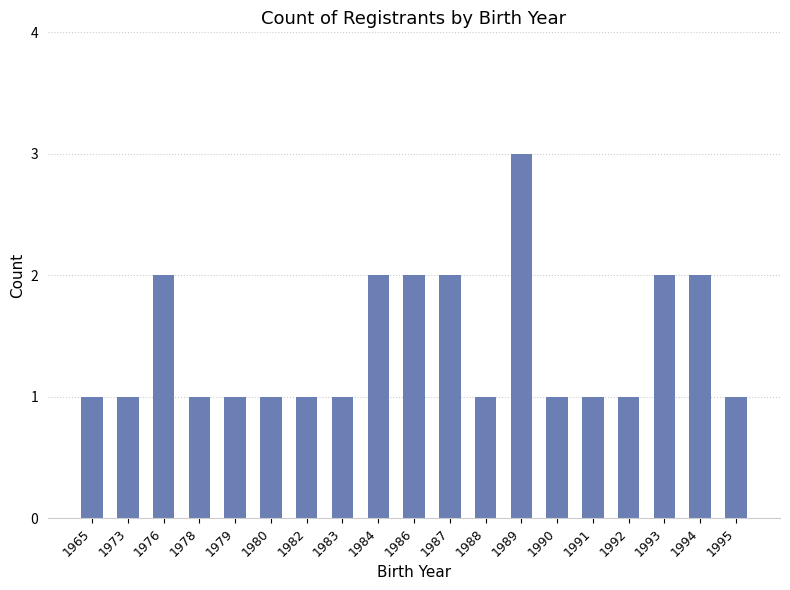

How many data points does each series have?

19